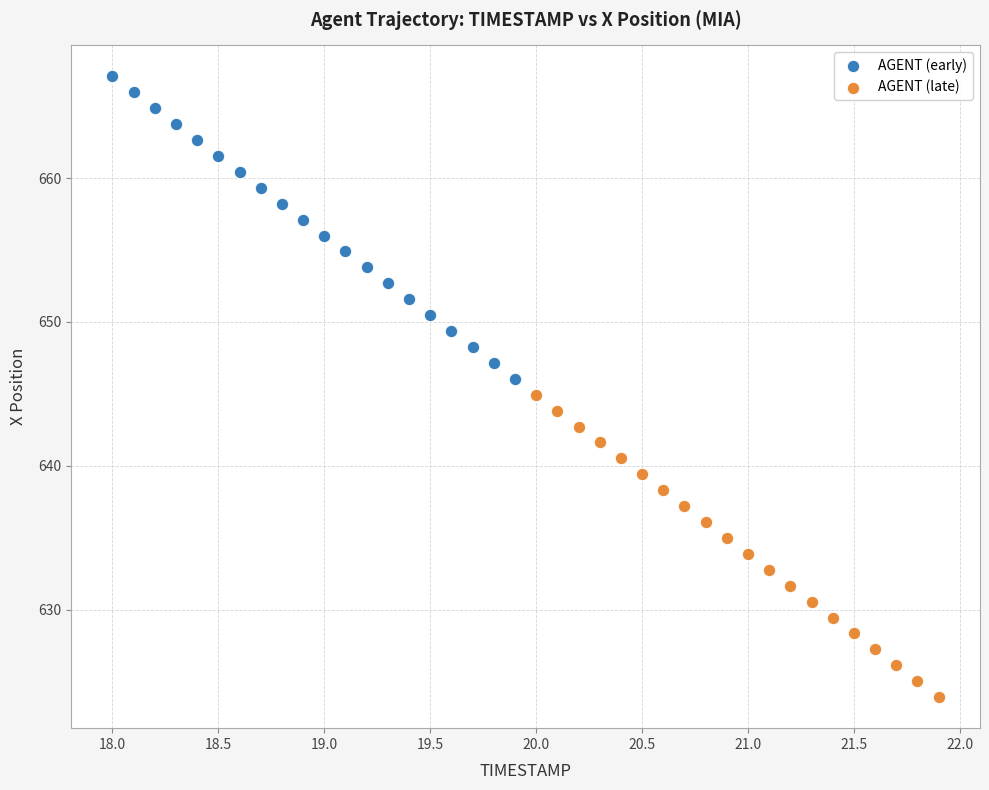

Which series reaches the minimum Y coordinate?

AGENT (late)